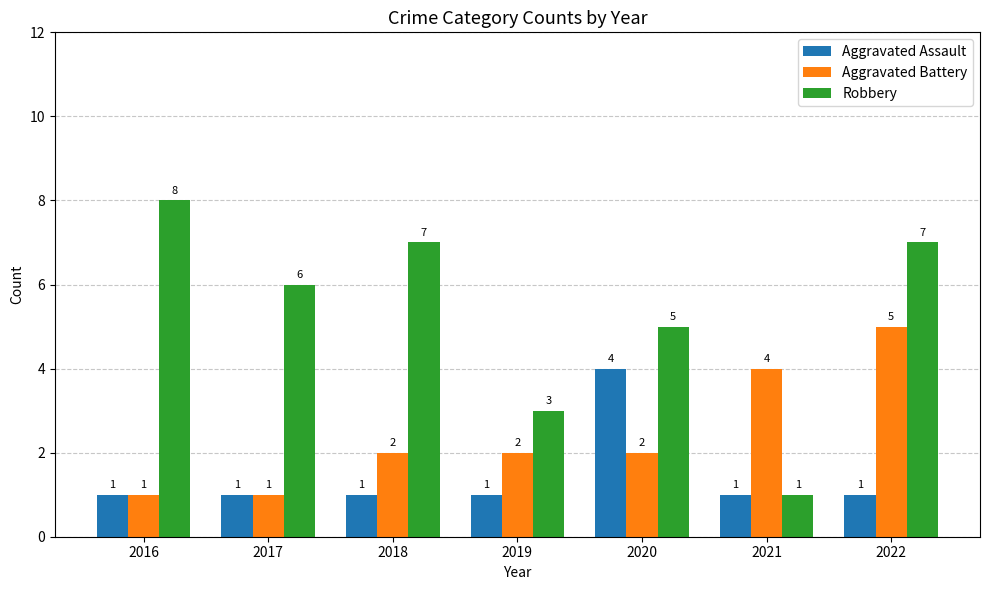

What is the approximate value of Aggravated Assault at 2018?

1